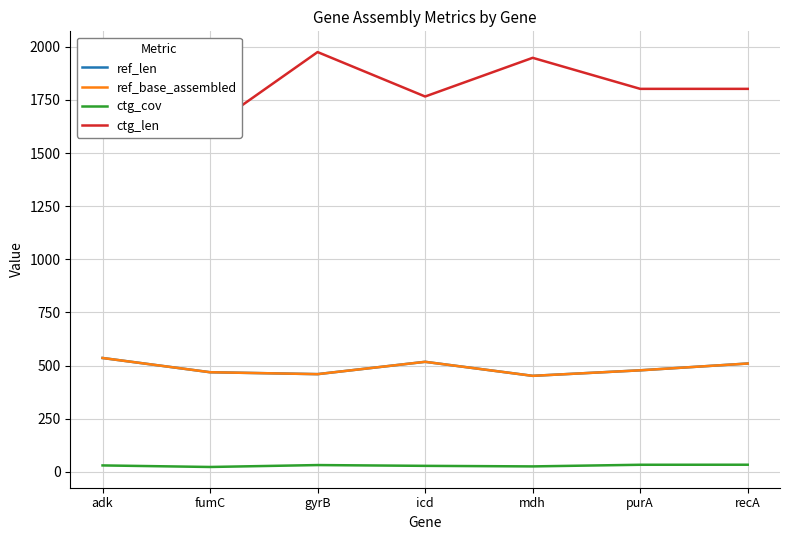

Reading left to right, list all the values displayed in this chart.

ref_len: adk=536.0	fumC=469.0	gyrB=460.0	icd=518.0	mdh=452.0	purA=478.0	recA=510.0
ref_base_assembled: adk=536.0	fumC=469.0	gyrB=460.0	icd=518.0	mdh=452.0	purA=478.0	recA=510.0
ctg_cov: adk=30.6	fumC=23.3	gyrB=32.3	icd=28.6	mdh=26.0	purA=33.7	recA=33.9
ctg_len: adk=1906.0	fumC=1619.0	gyrB=1975.0	icd=1766.0	mdh=1948.0	purA=1802.0	recA=1802.0